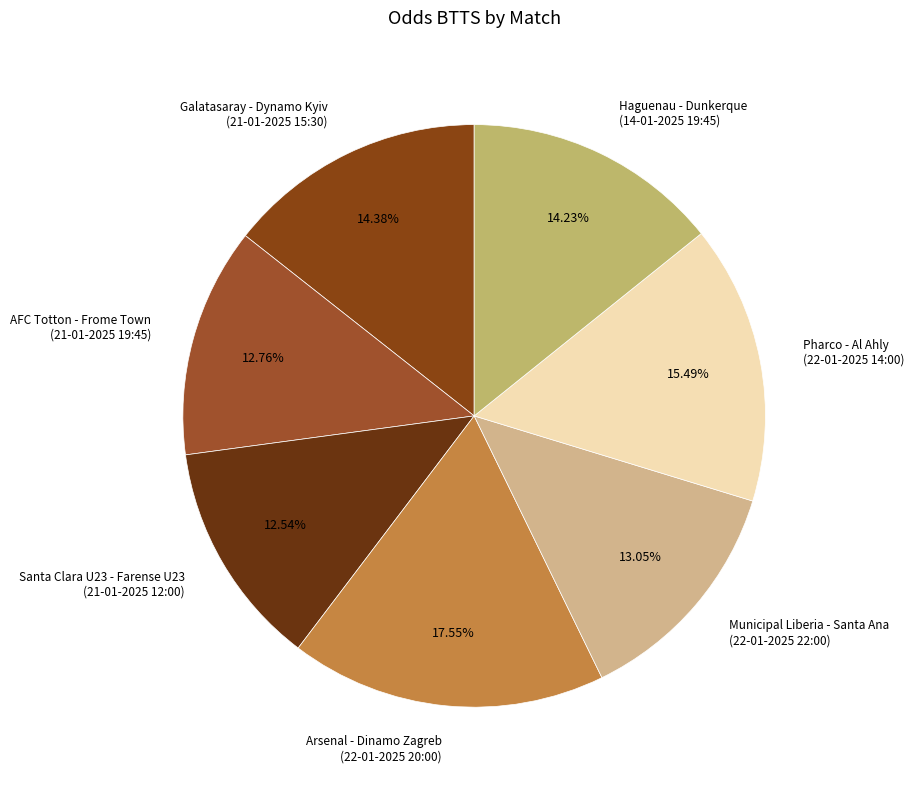

How many slices are in this pie chart?

7